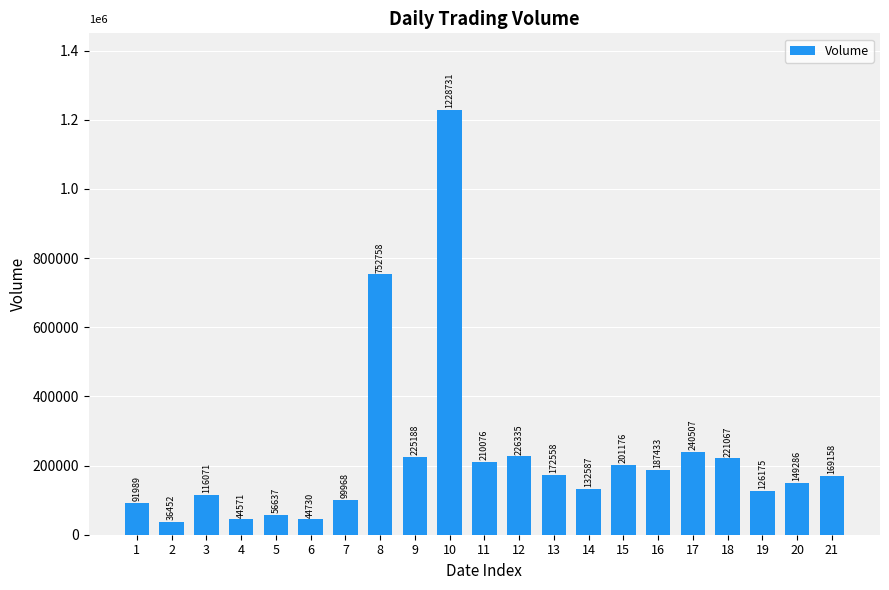

Where does the data first go above 169158?

8